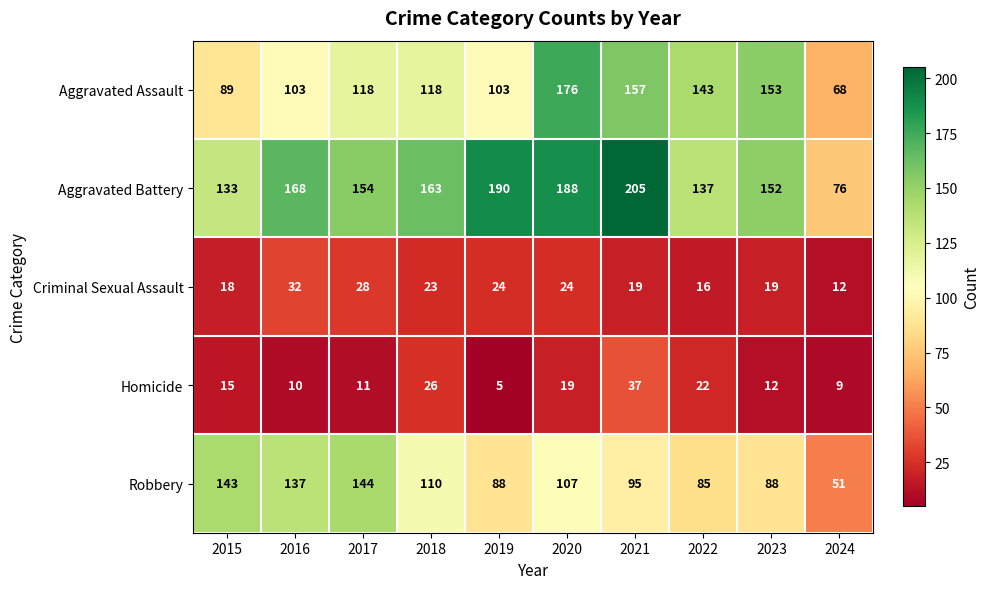

What is the total value across all series at 2017?

455